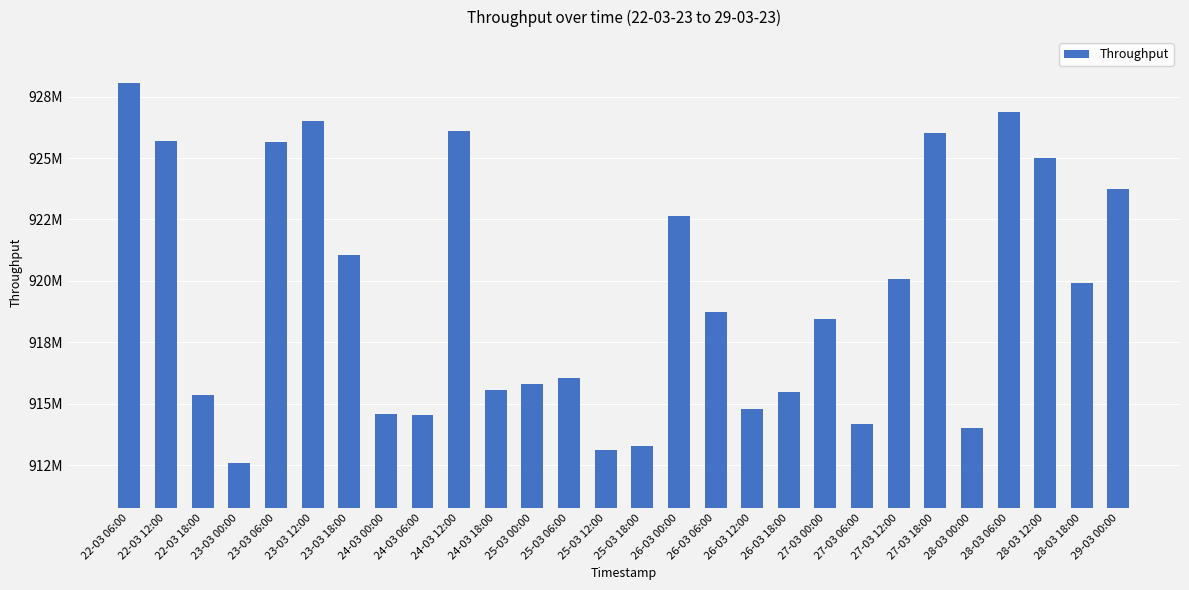

Which label corresponds to the largest value in the chart?

22-03 06:00